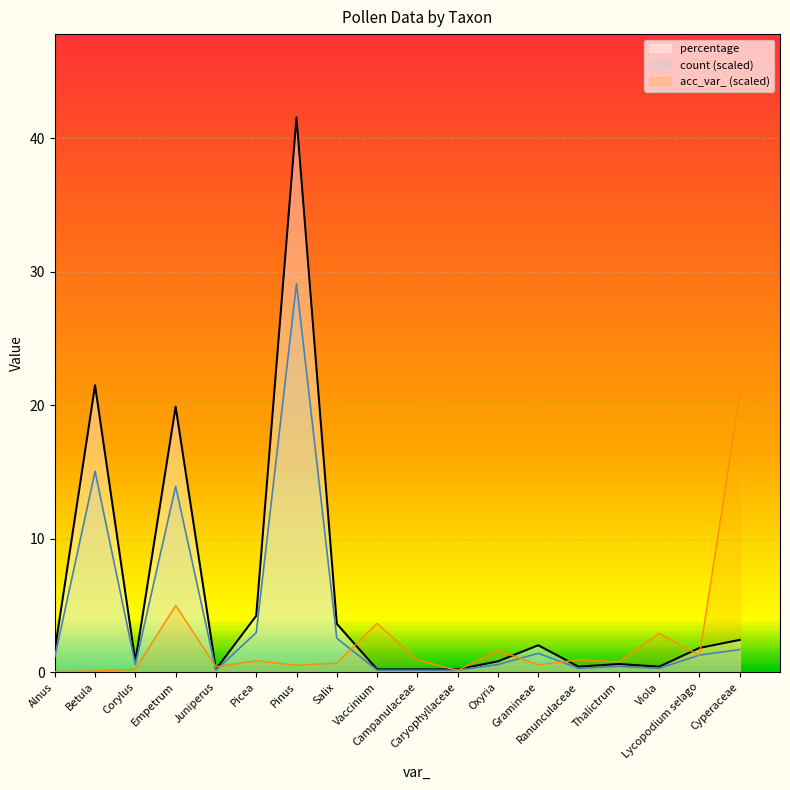

Which has a higher value, Empetrum or Salix?

Empetrum